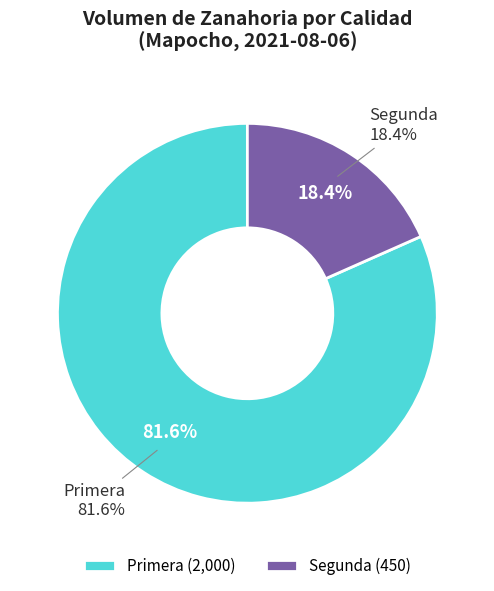

To the nearest percent, what is the average slice percentage?

50%